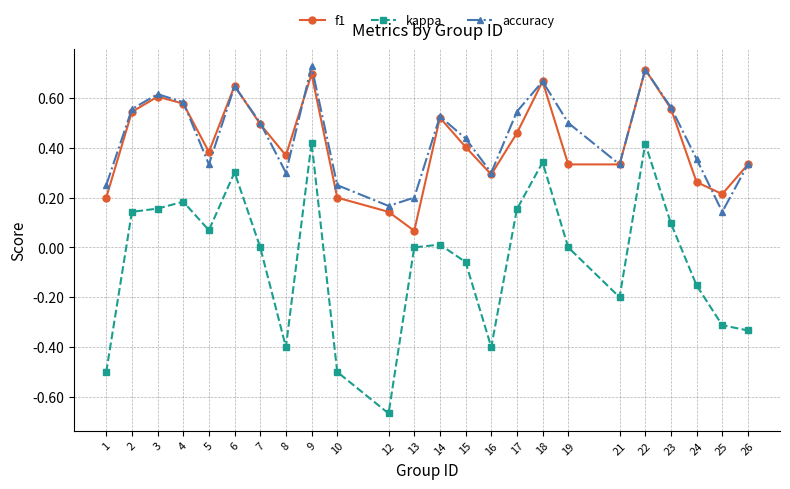

In f1, how many points are higher than both neighbors (excluding endpoints)?

6